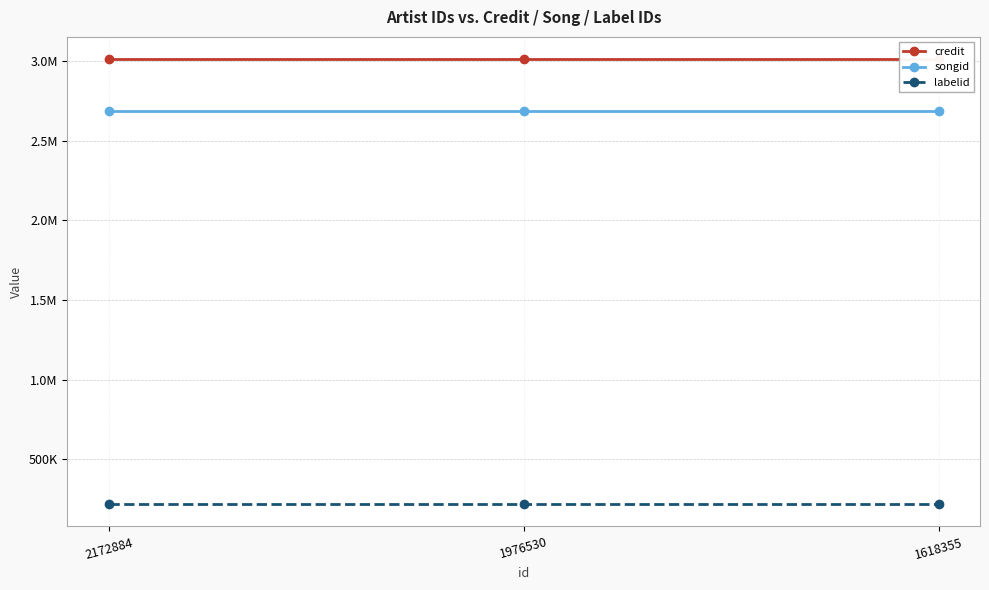

Does the chart have visible grid lines?

Yes